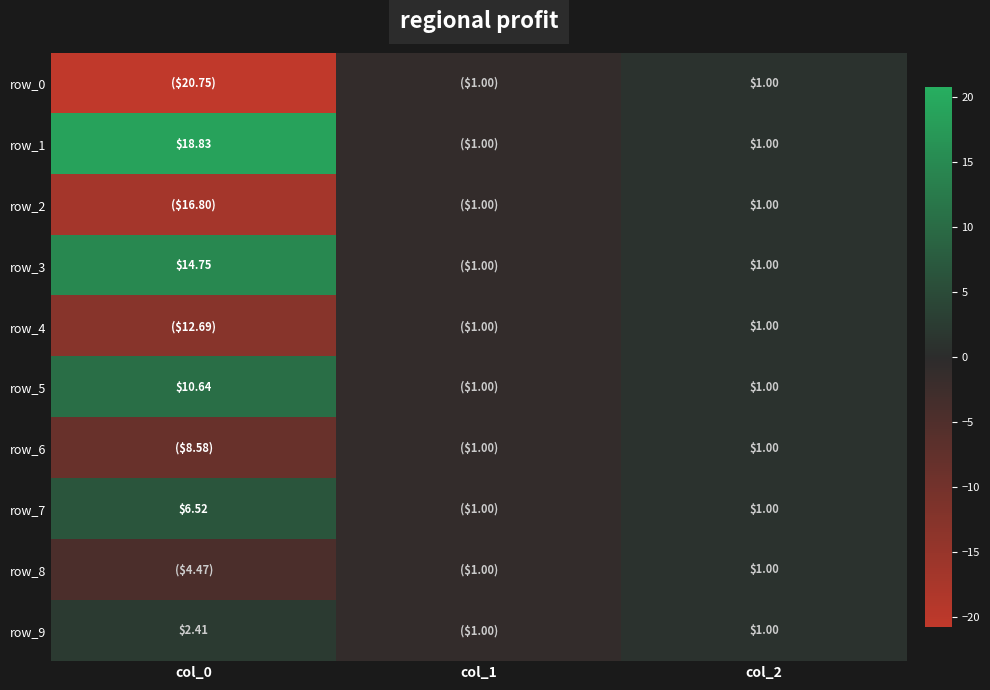

What is the sum of all row_6 values?

-8.6